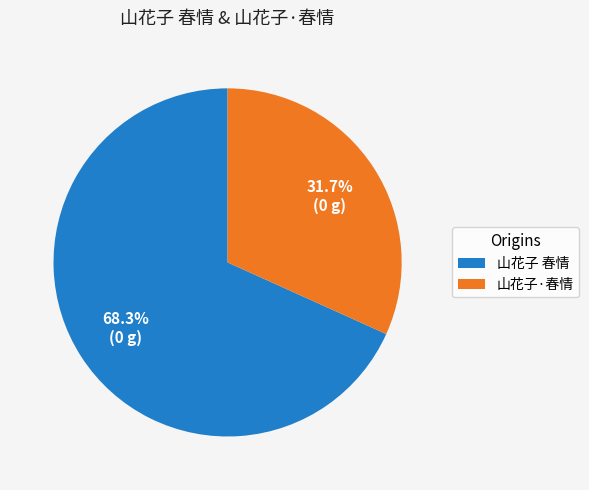

How many slices are in this pie chart?

2